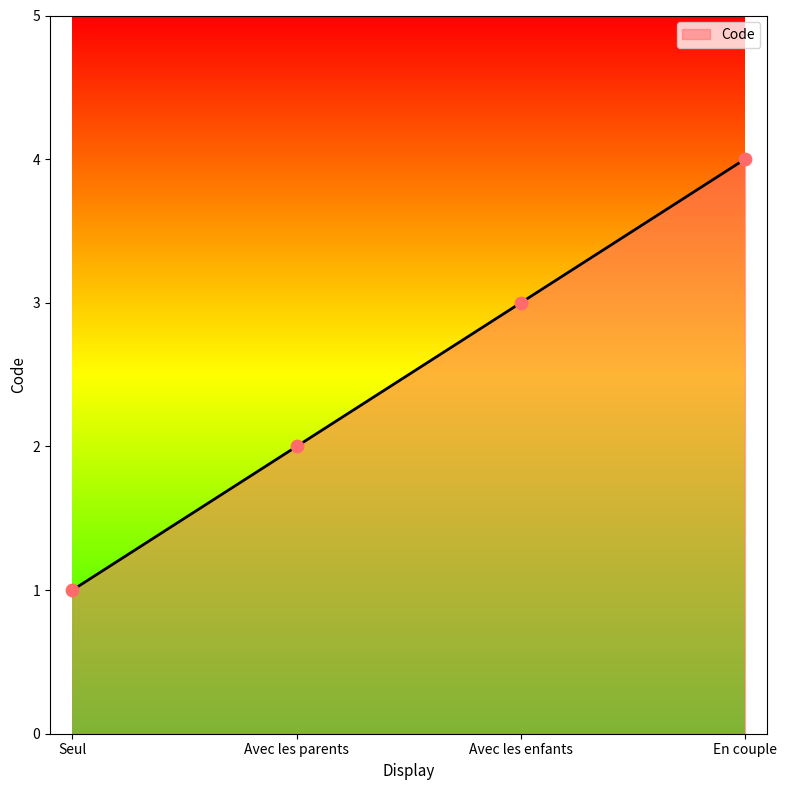

What is the ratio of the value at Avec les parents to the value at Avec les enfants?

0.7